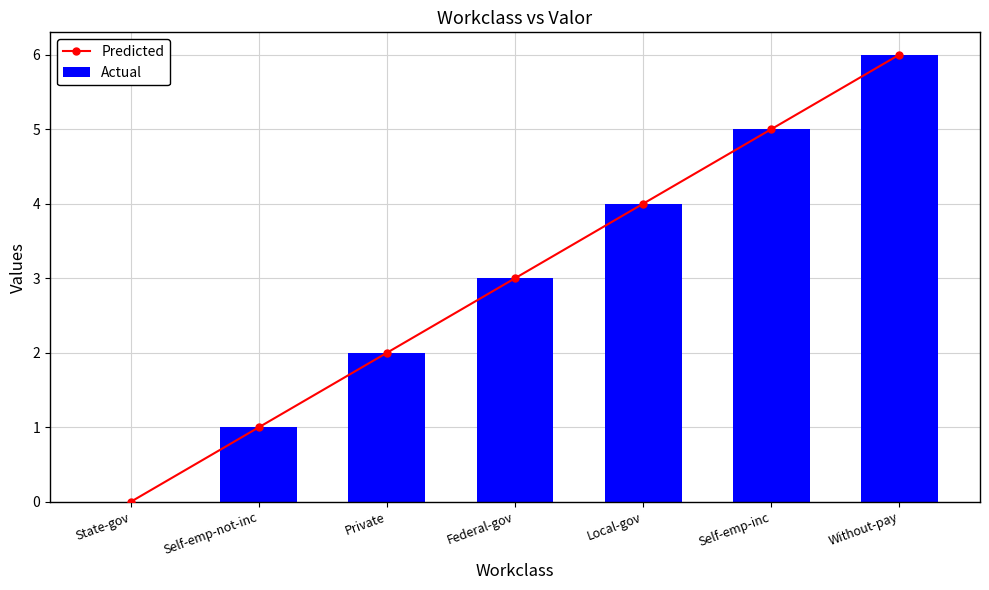

What is the difference between the Actual values at Self-emp-not-inc and Self-emp-inc?

4